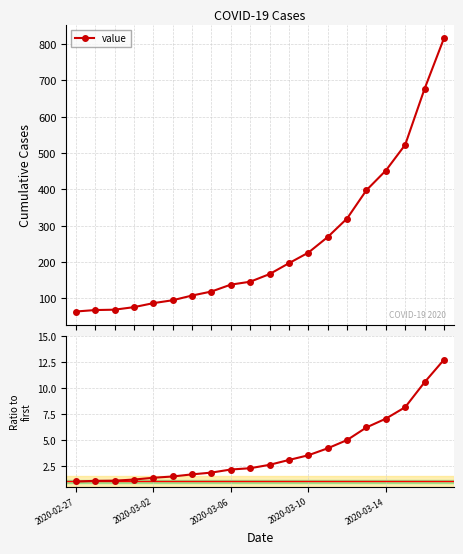

The value series shows 146.0 at 9. True or false?

True